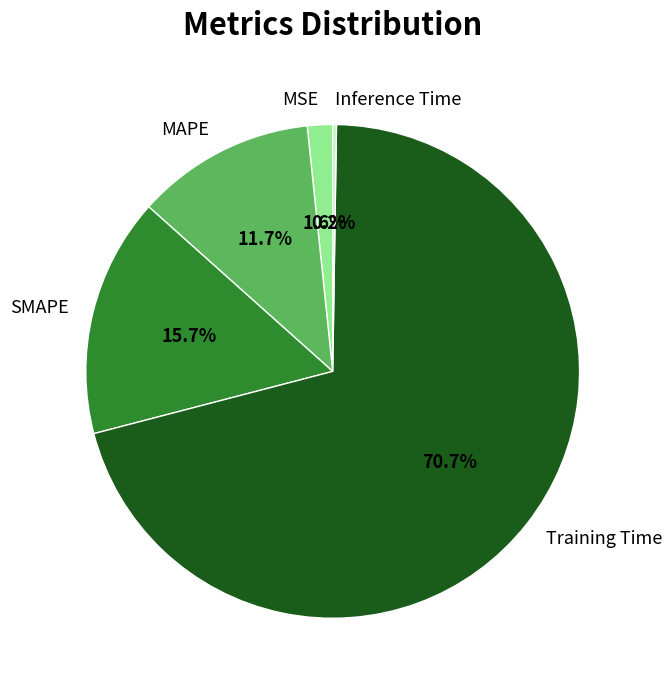

Which has a higher value, MAPE or SMAPE?

SMAPE